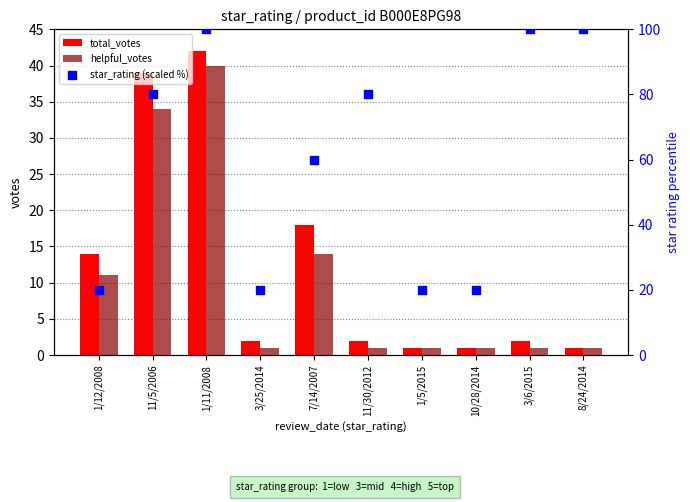

Which series has the widest spread of Y values?

star_rating (scaled %)